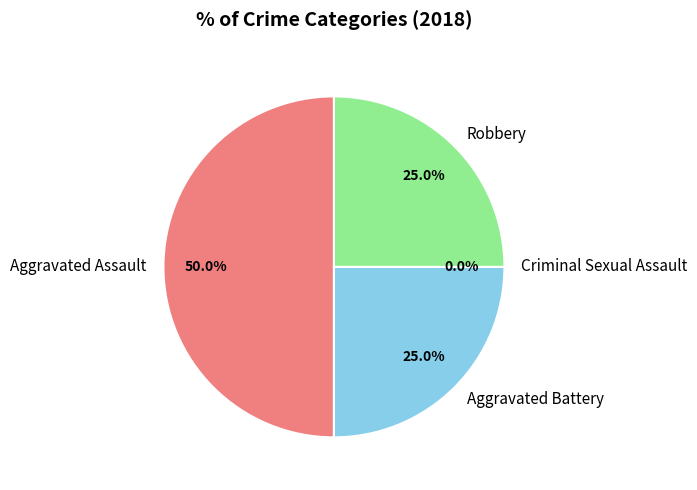

How many segments does this pie chart have?

4